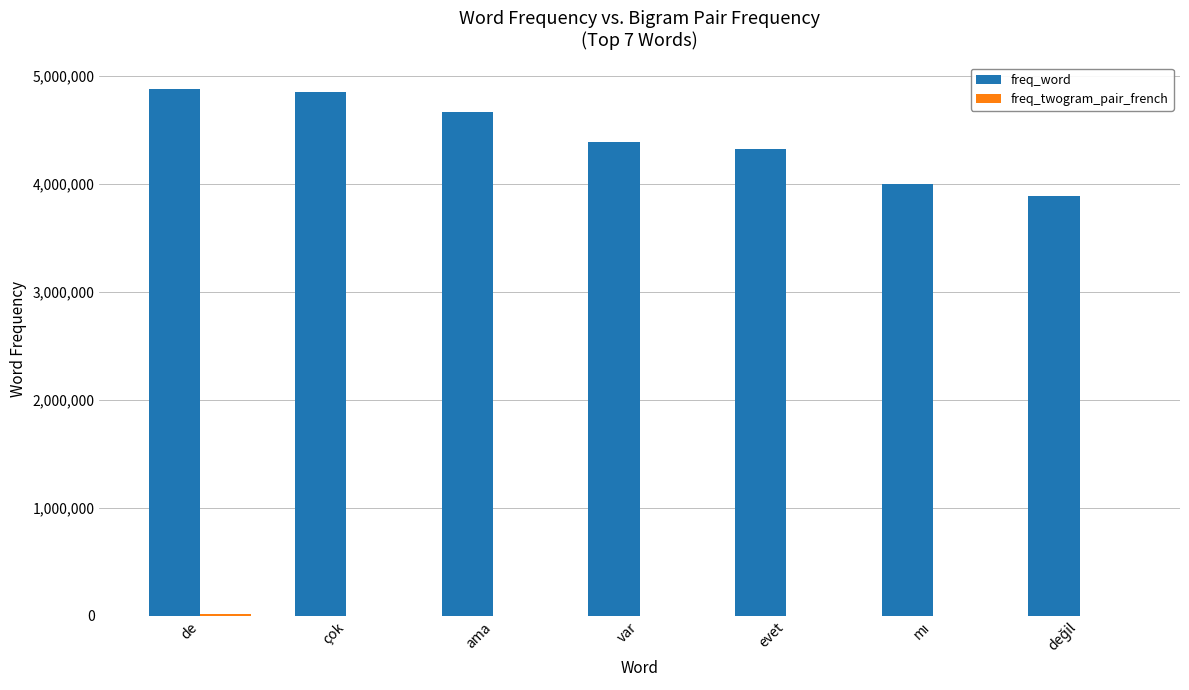

The freq_word series shows 4852169 at çok. True or false?

True